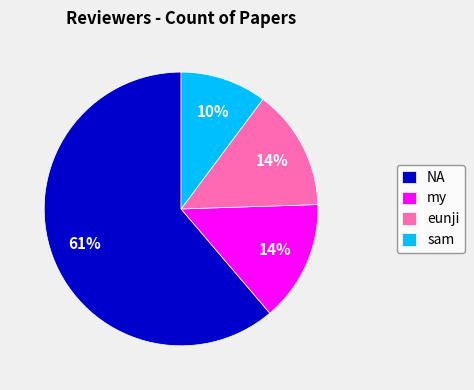

Count the number of slices in the pie.

4